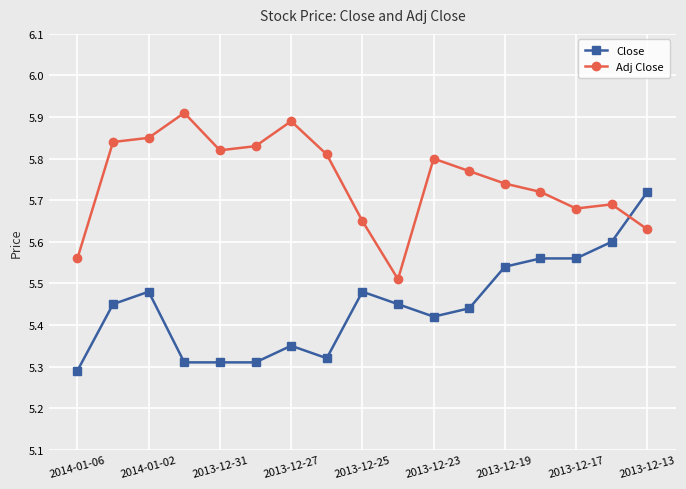

List the series in order of their peak value, lowest first.

Close, Adj Close